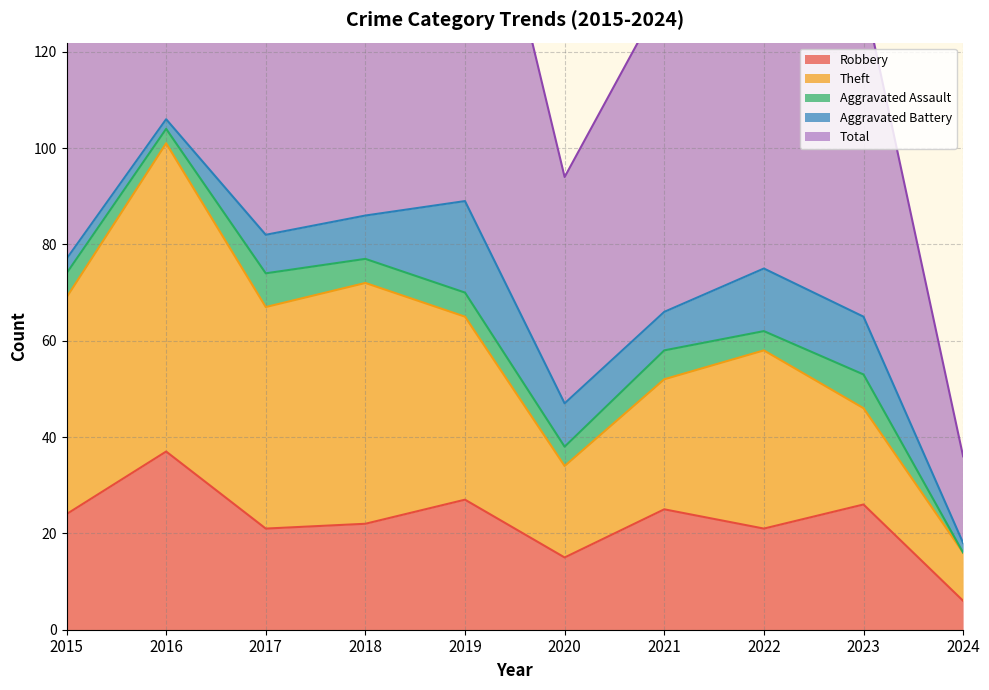

Does the chart have visible grid lines?

Yes